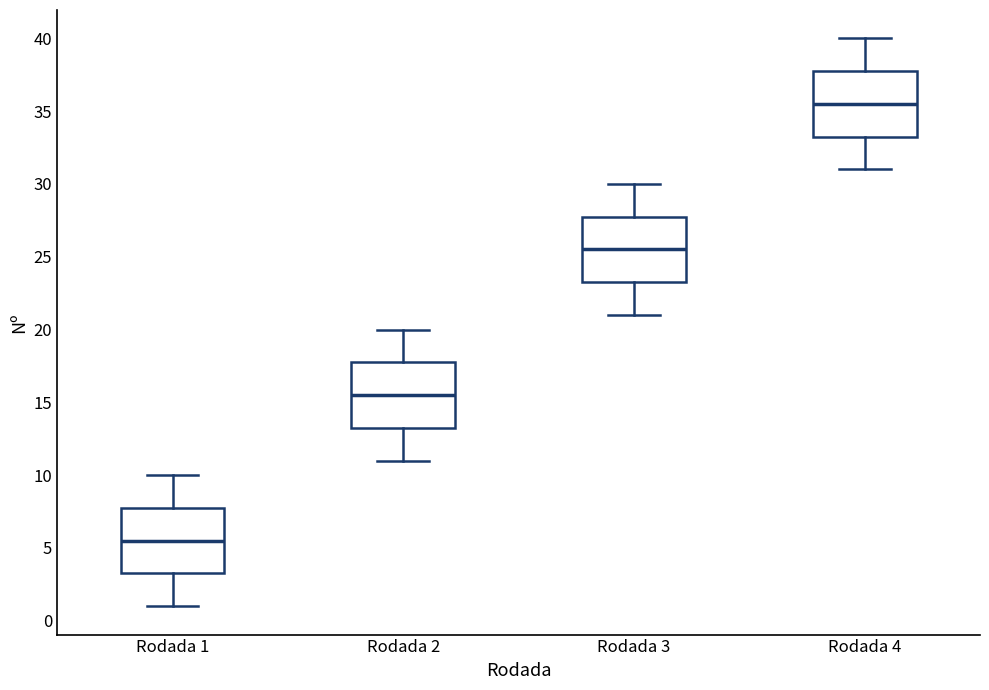

Where does the upper whisker of the box for Rodada 4 end on the y-axis? The values are not printed on the chart, so give them approximately, as read against the axis.

40.0